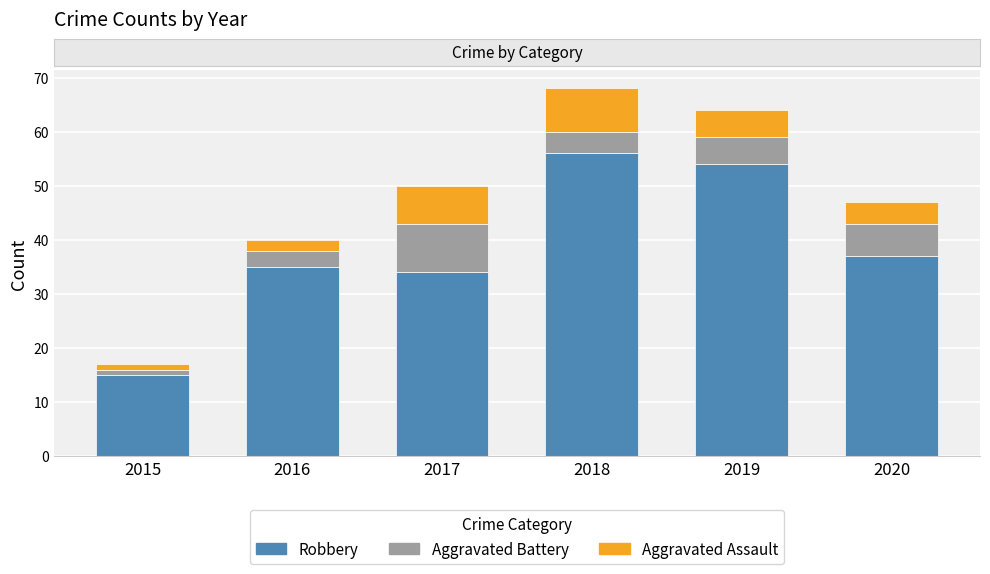

What is the highest value of the Robbery series?

56